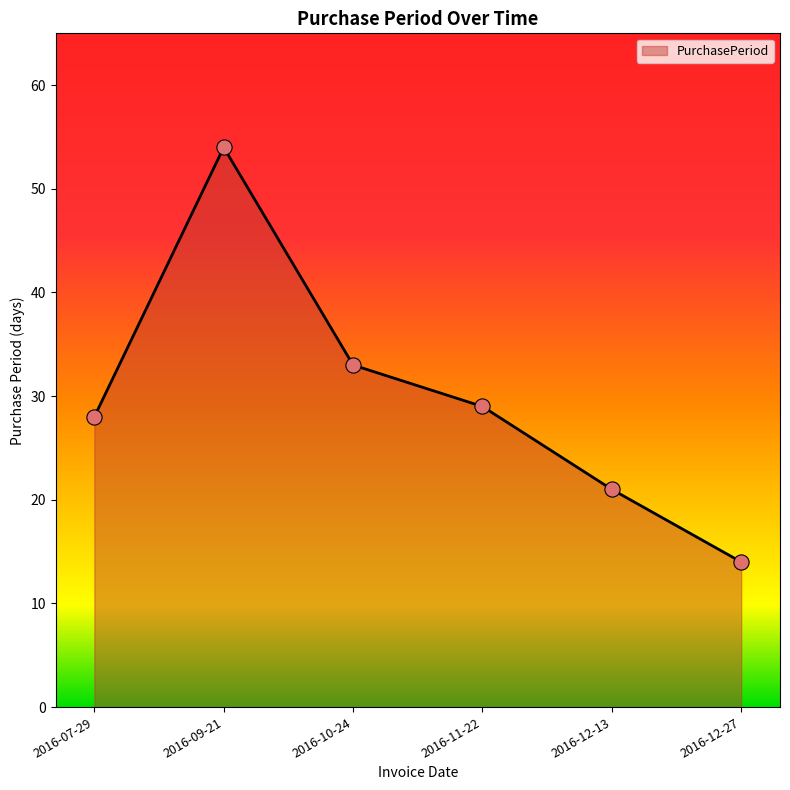

Approximately how many times larger is the value at 2016-09-21 compared to 2016-12-13?

2.6